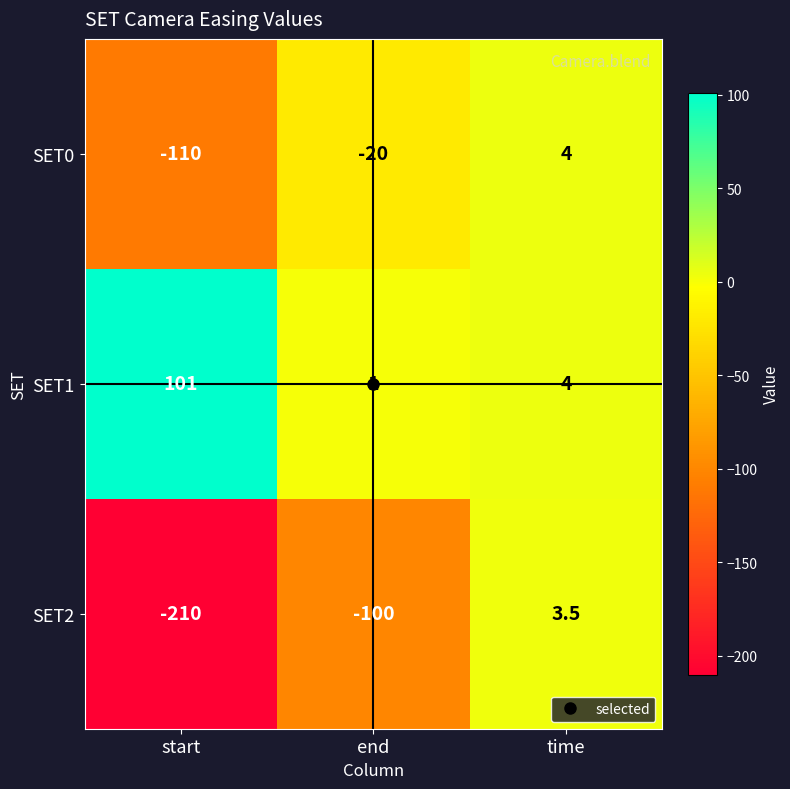

True or false: SET0 has a value of 1.6 at time.

False